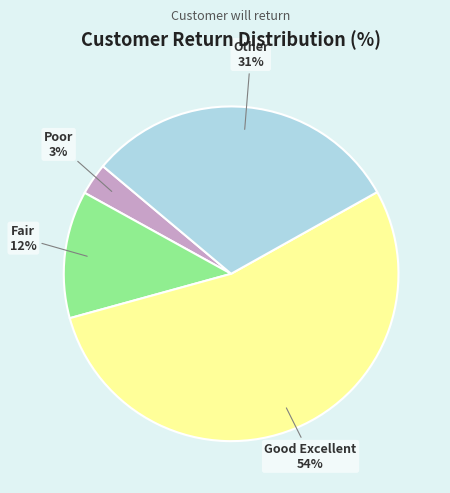

What percentage is the Good Excellent slice, to the nearest percent?

54%